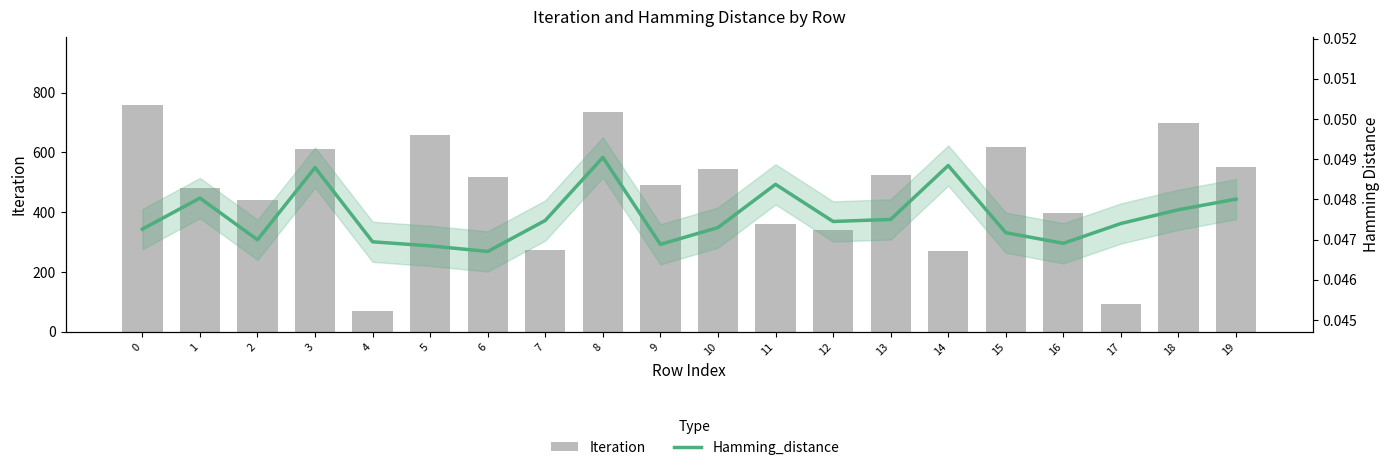

Which has a higher value, 1 or 12?

1